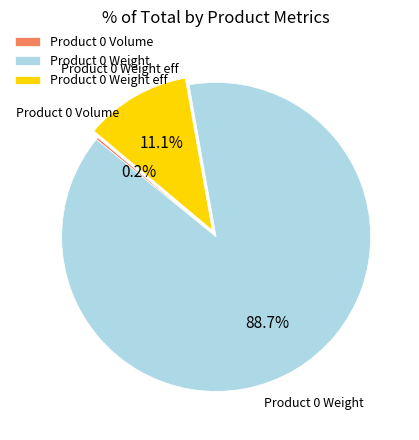

Is there any slice that represents more than half of the pie?

Yes